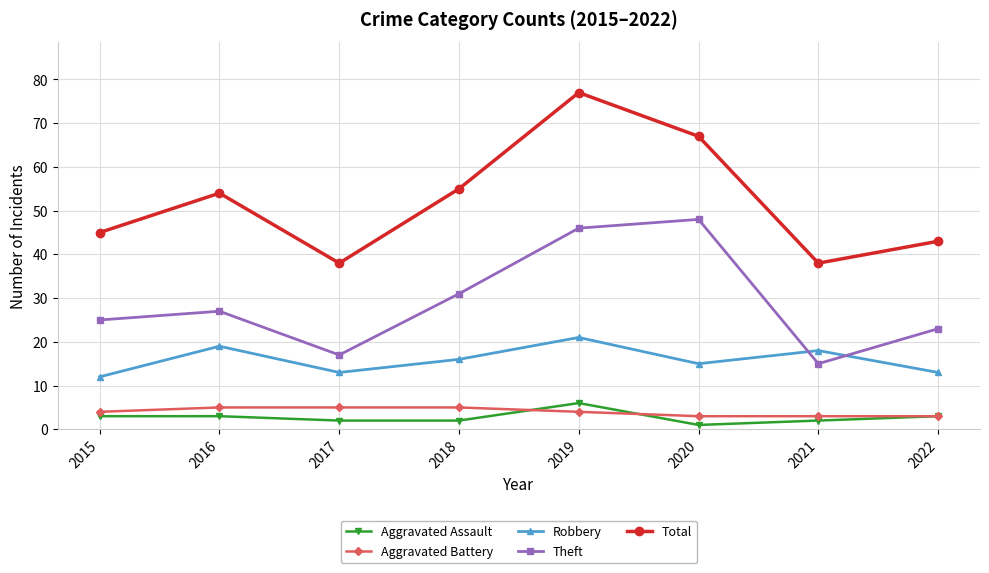

In Theft, how many points are lower than both neighbors (excluding endpoints)?

2